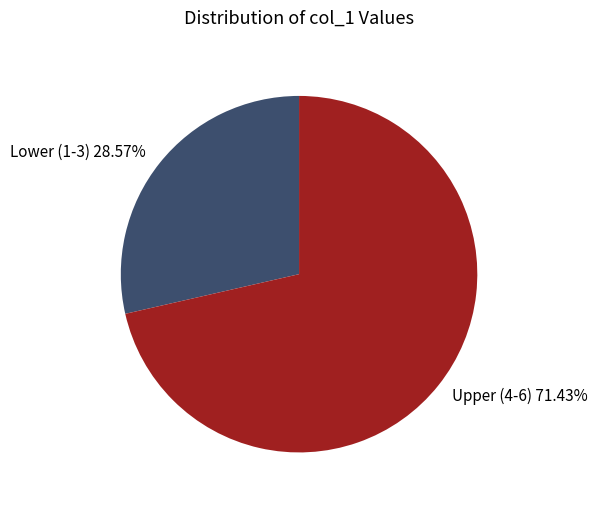

What is the ratio of the value at Lower (1-3) 28.57% to the value at Upper (4-6) 71.43%?

0.4